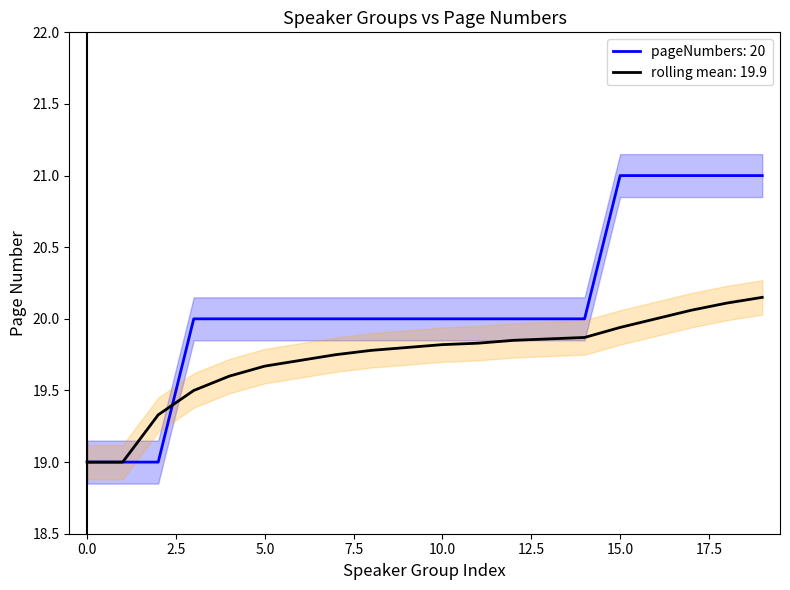

Between 1 and 17, which series saw the biggest shift?

pageNumbers